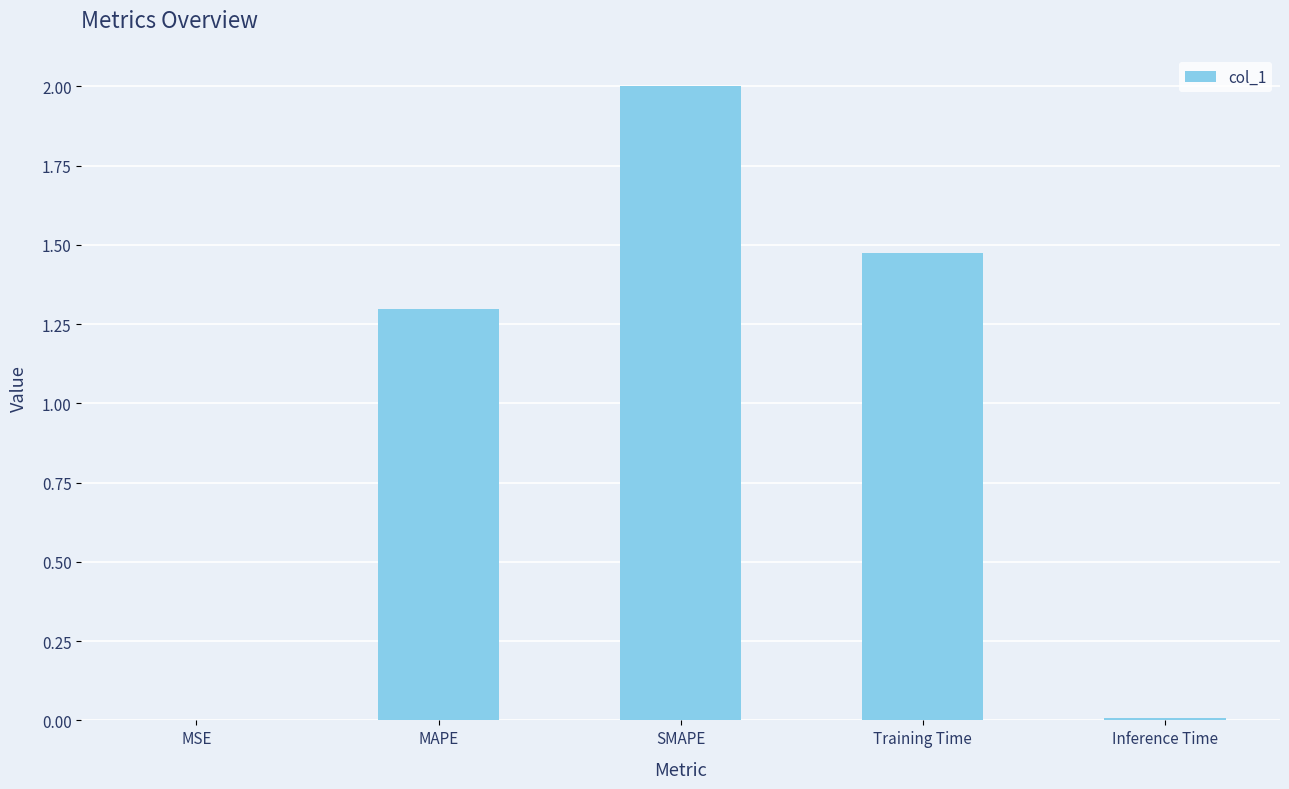

What is the sum of all values?

4.8